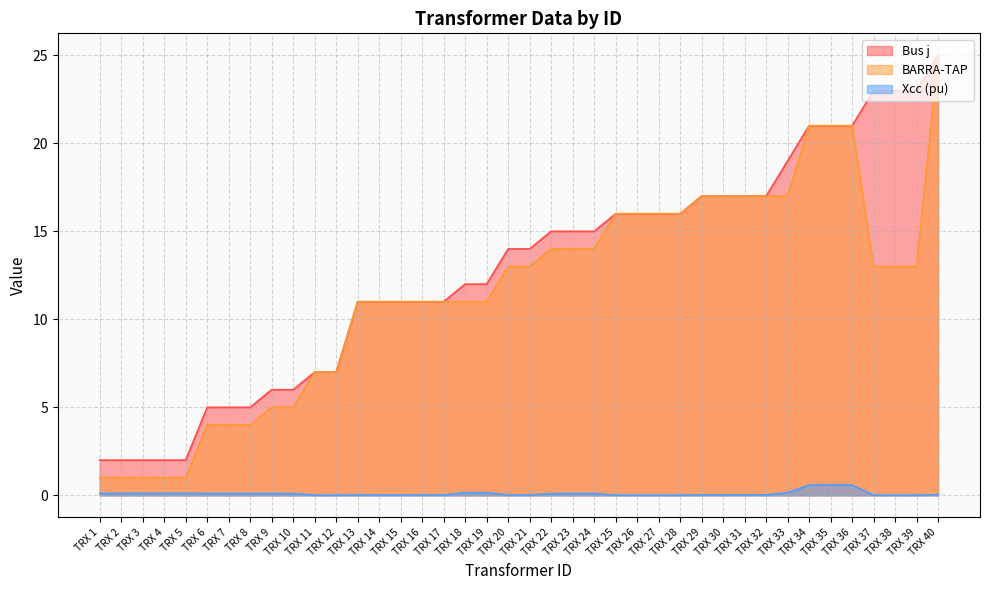

Which series has the largest total across all categories?

Bus j